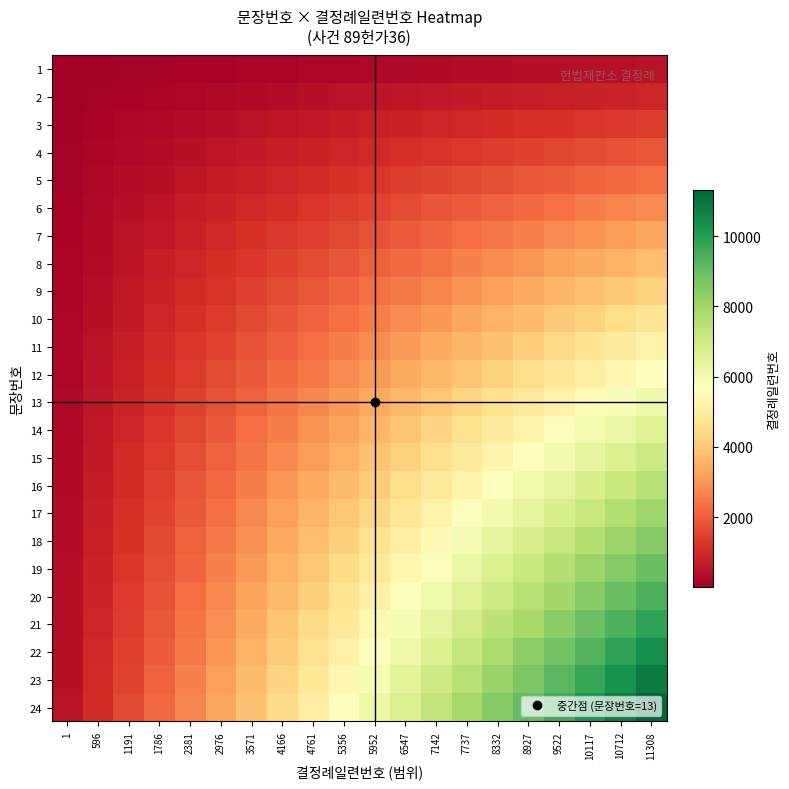

At which category is the sum across all series the highest?

11308